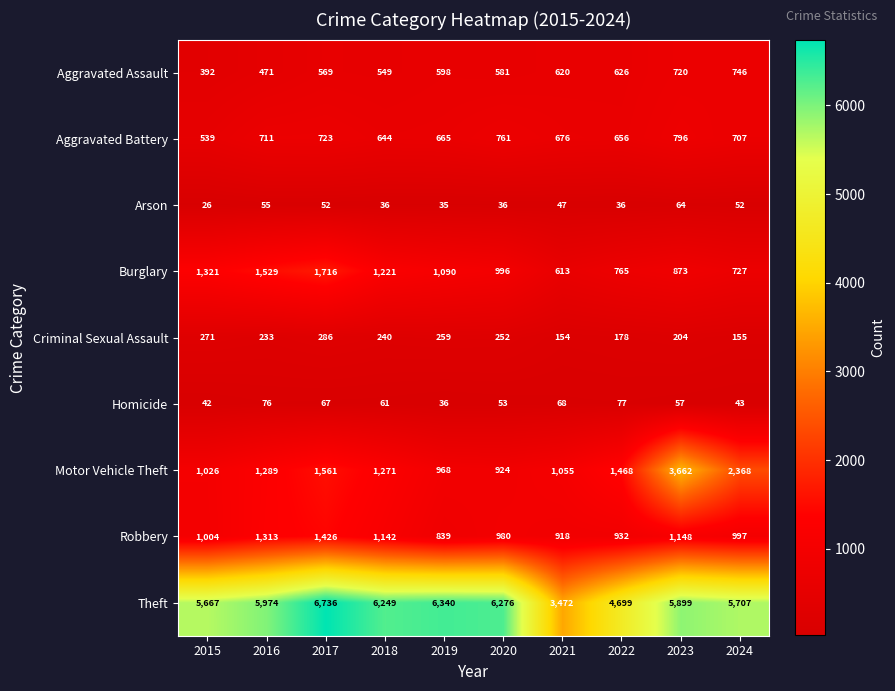

At which category is the sum across all series the highest?

2023